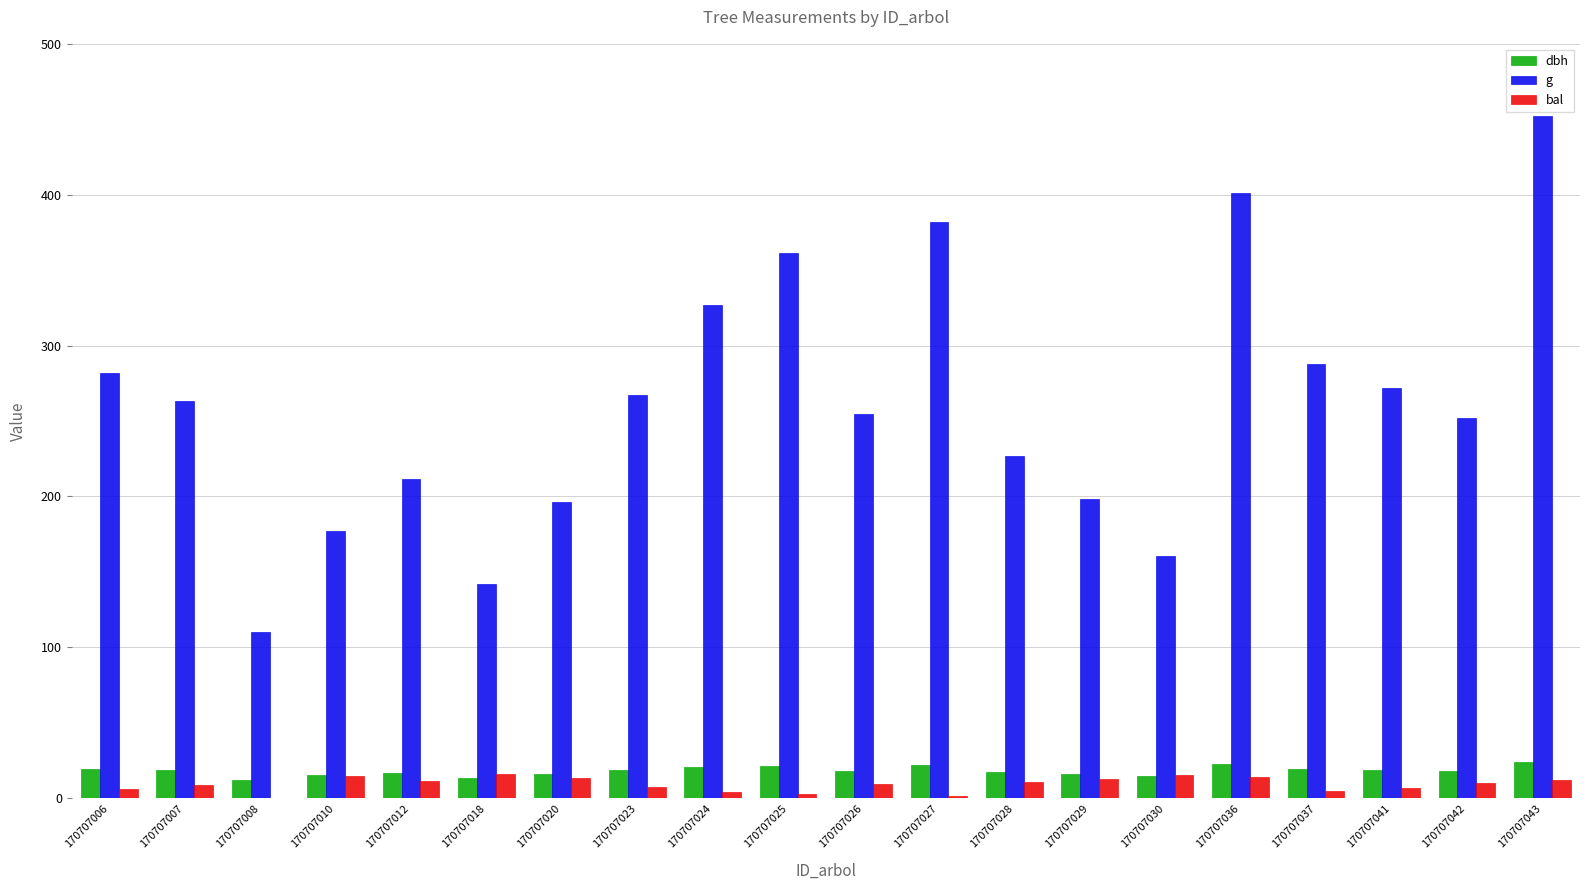

How many data points does each series have?

20